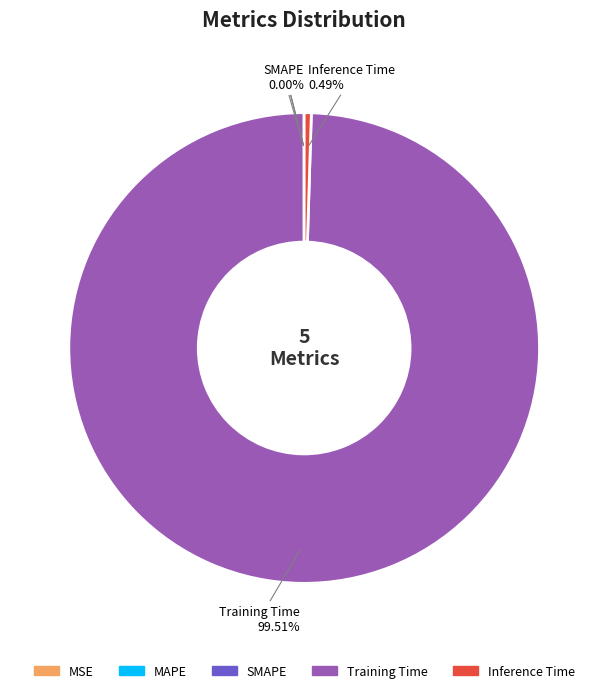

What is the majority slice?

Training Time